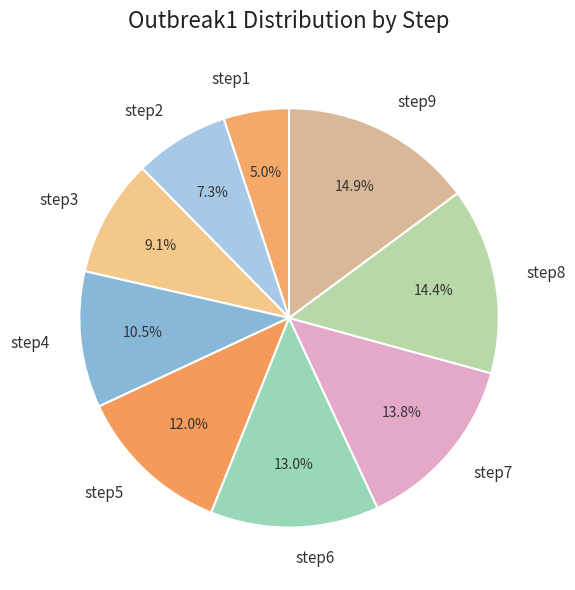

What is the smallest slice in the pie chart?

step1